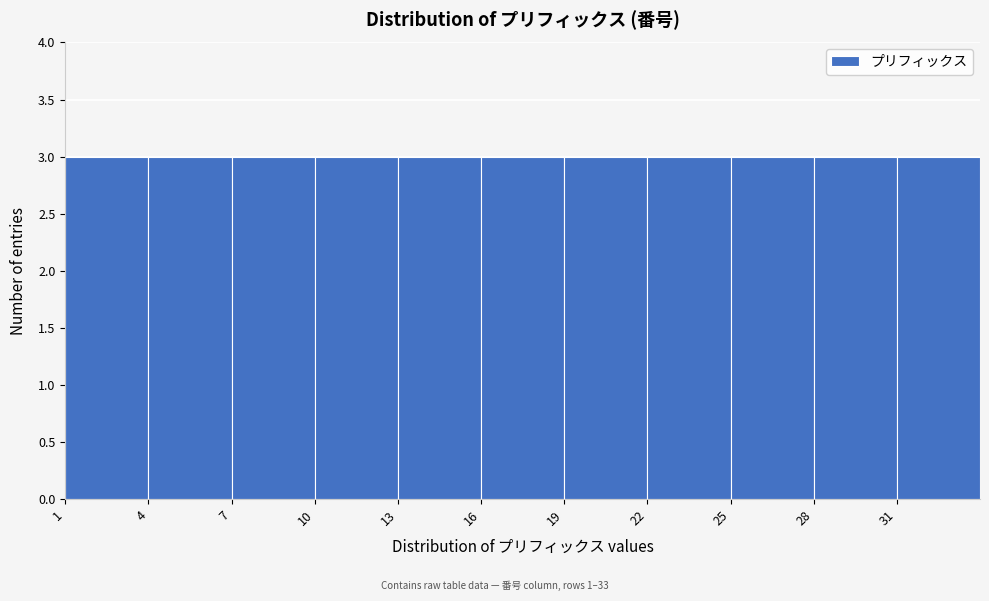

Reading left to right, transcribe this chart: for each bar, give the range it covers on the x-axis and its height. The values are not printed on the chart, so give them approximately, as read against the axis.

1 to 4: 3
4 to 7: 3
7 to 10: 3
10 to 13: 3
13 to 16: 3
16 to 19: 3
19 to 22: 3
22 to 25: 3
25 to 28: 3
28 to 31: 3
31 to 34: 3